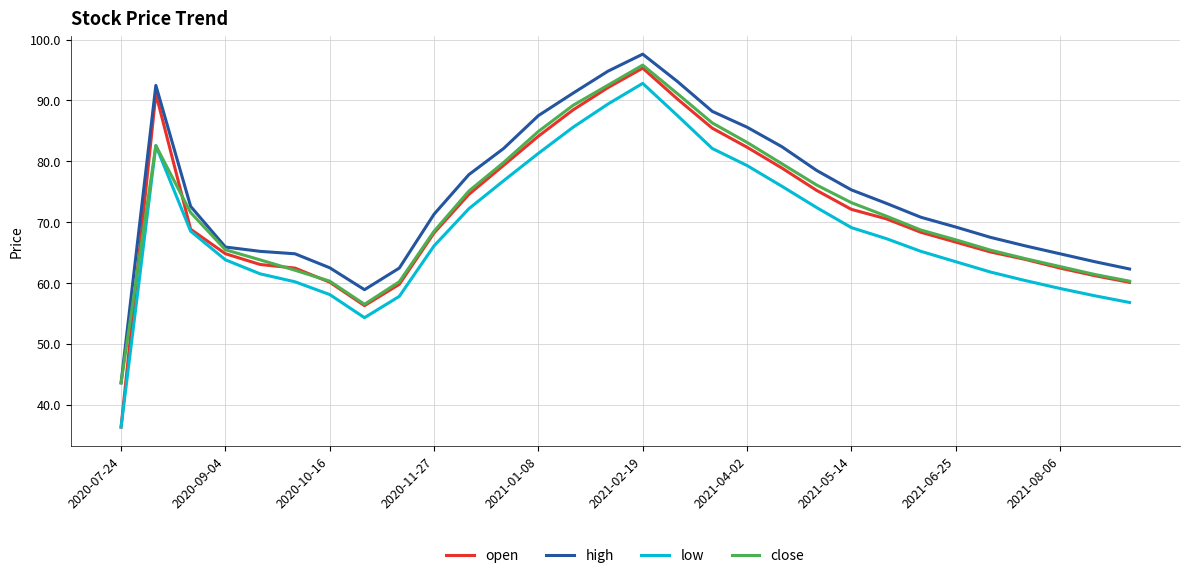

What is the minimum value for high?

43.6